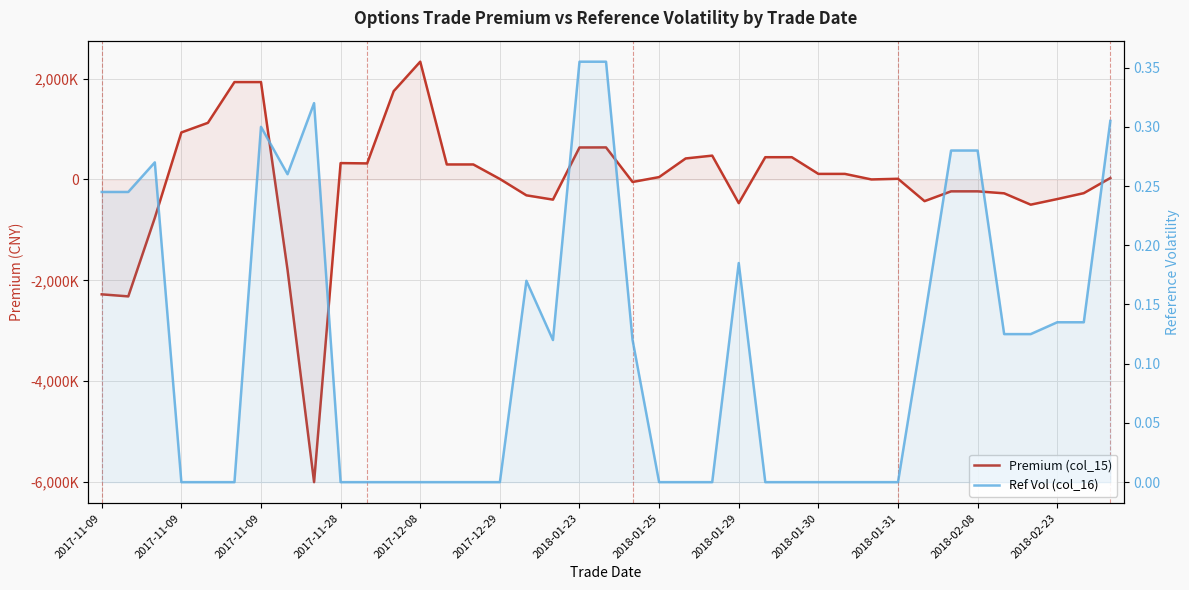

List the labels in order of Ref Vol (col_16) value, largest first.

18, 19, 2018-01-29, 38, 2018-01-23, 32, 33, 2017-11-09, 2018-01-25, 2017-11-09, 2017-11-09, 24, 16, 31, 36, 37, 34, 35, 17, 20, 2017-11-28, 2017-12-08, 2017-12-29, 2018-01-30, 2018-01-31, 2018-02-08, 2018-02-23, 13, 14, 15, 21, 22, 23, 25, 26, 27, 28, 29, 30